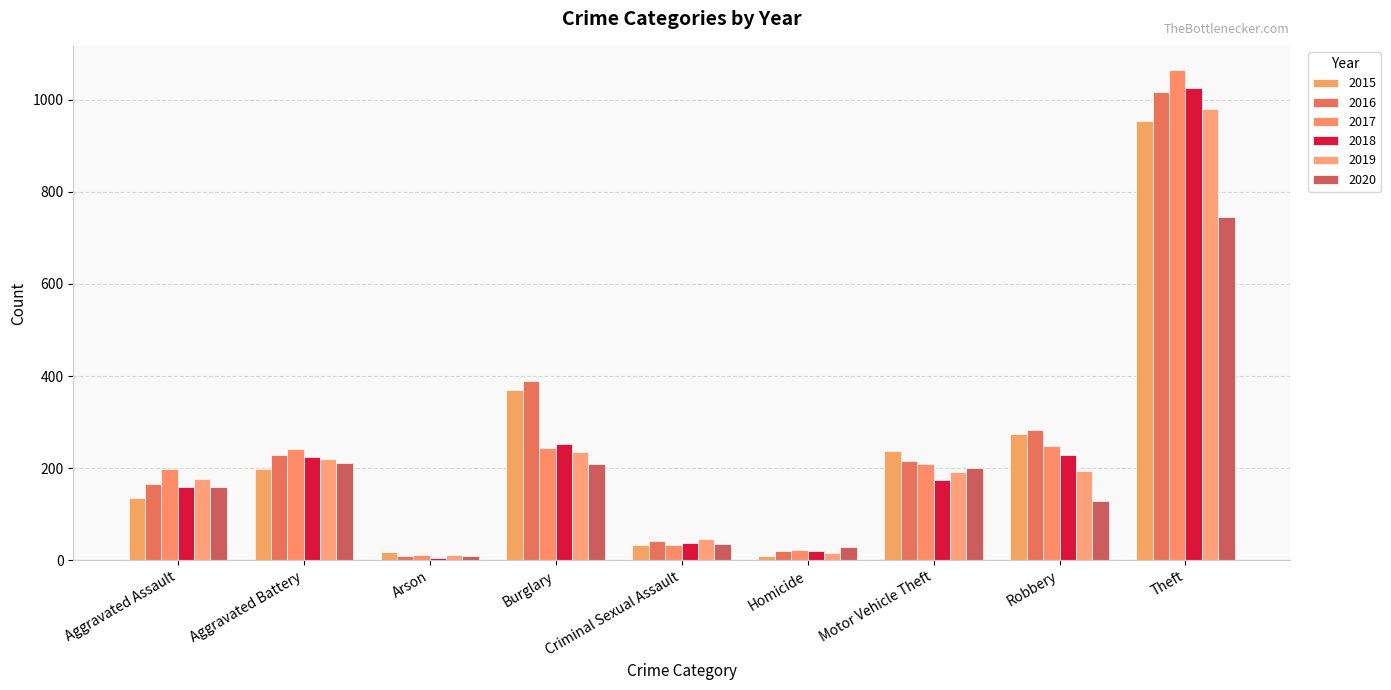

Rank the series at Aggravated Battery from highest to lowest value.

2017, 2016, 2018, 2019, 2020, 2015